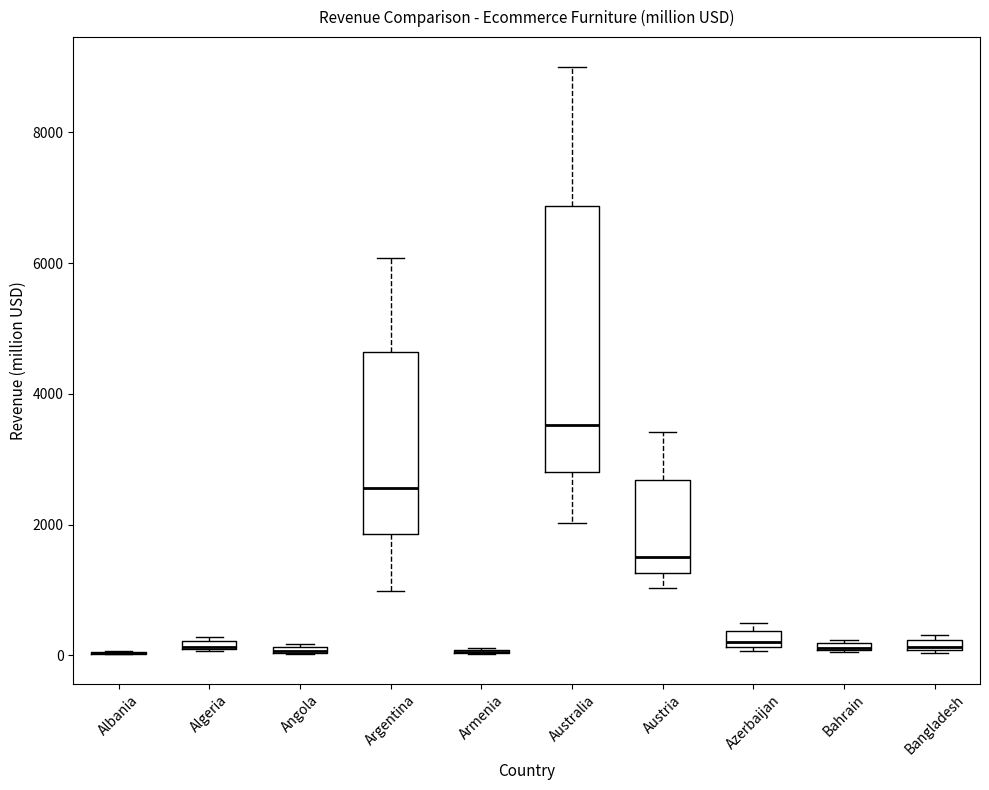

Comparing the boxes themselves (not the whiskers), which one is the tallest?

Australia